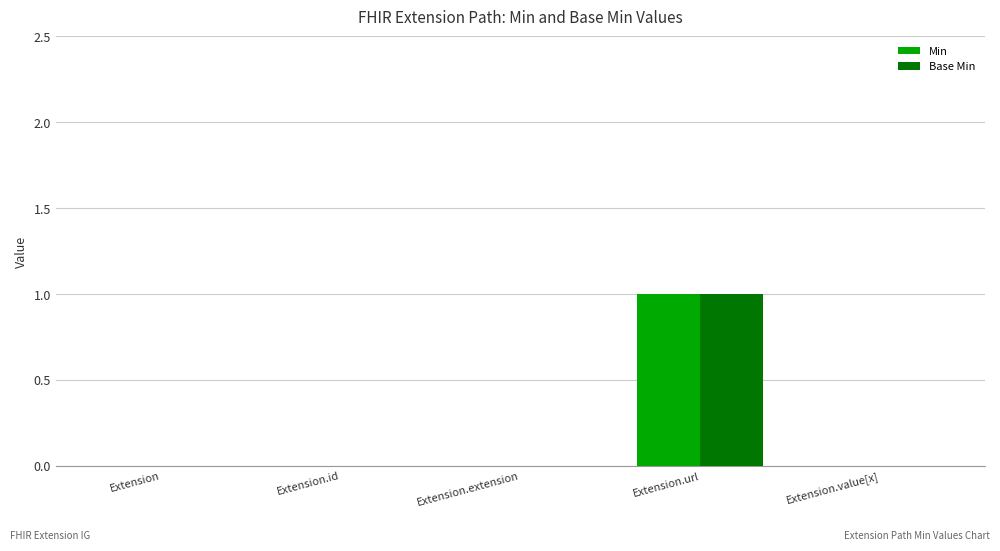

Which category has the highest value across all series?

Extension.url